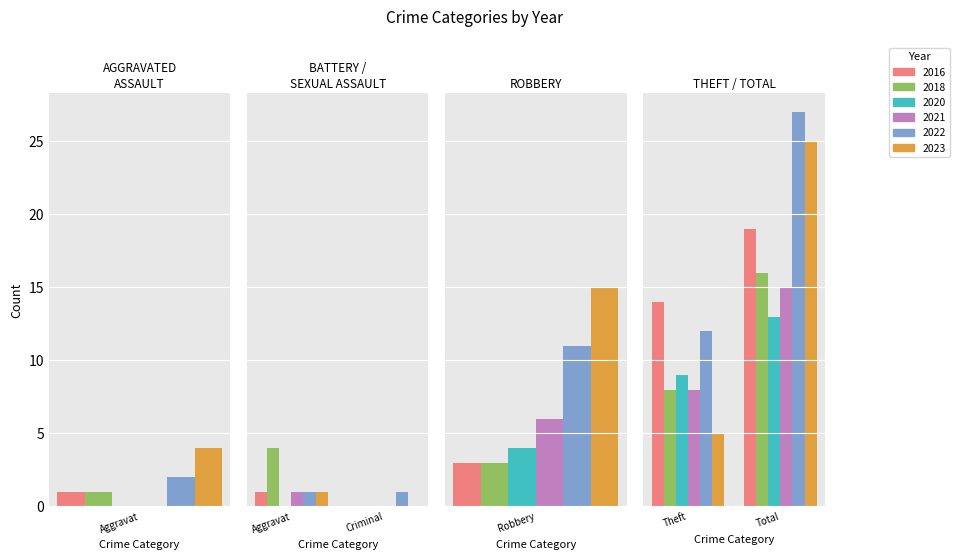

The value of 2020 at Aggravated Battery is 7. True or false?

False